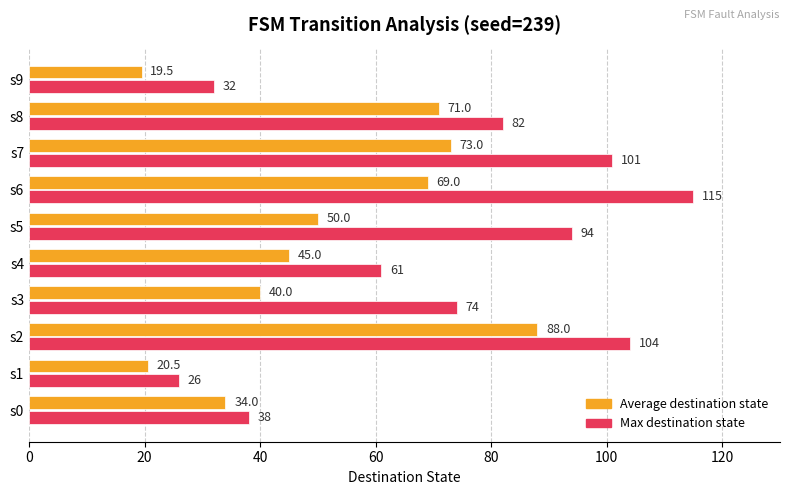

Which series has the widest spread of values?

Max destination state